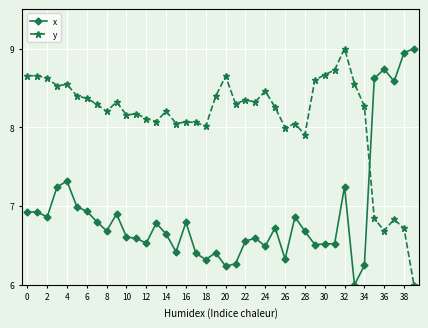

True or false: y has more than 0 interior local peaks.

True